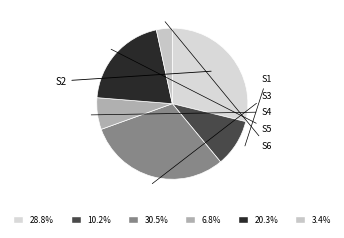

Is there any slice that represents more than half of the pie?

No